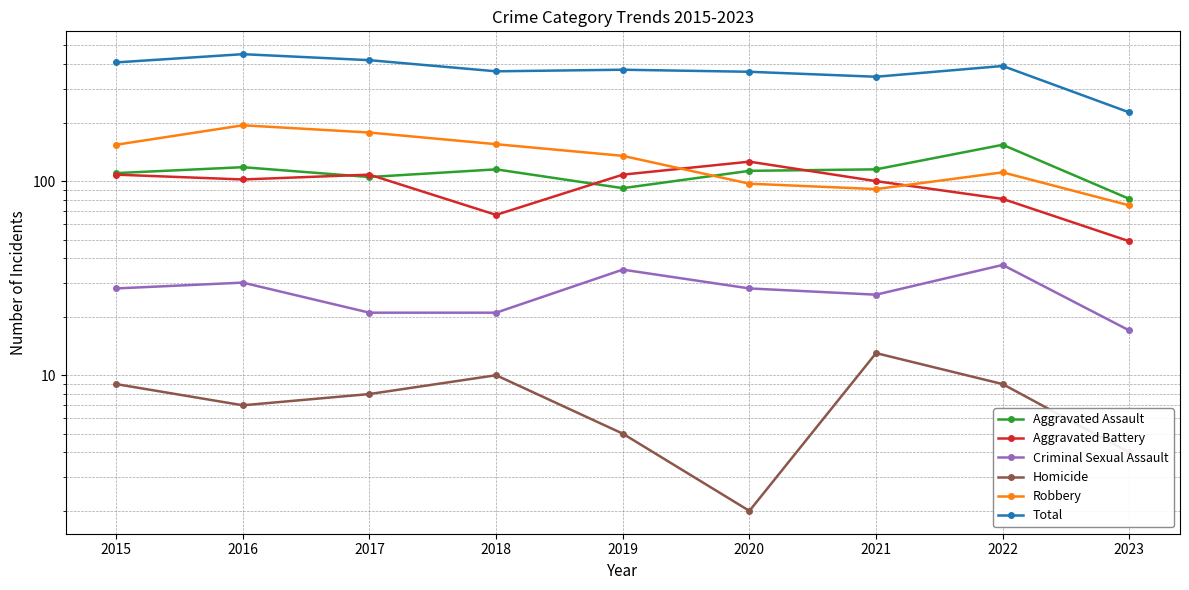

The Homicide series shows 1 at 2023. True or false?

False